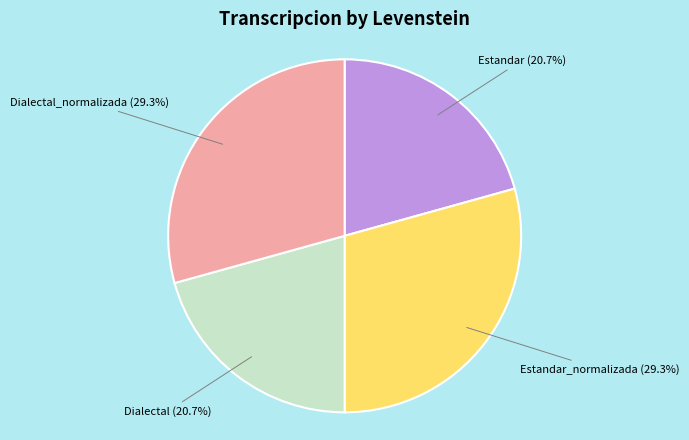

How many segments does this pie chart have?

4